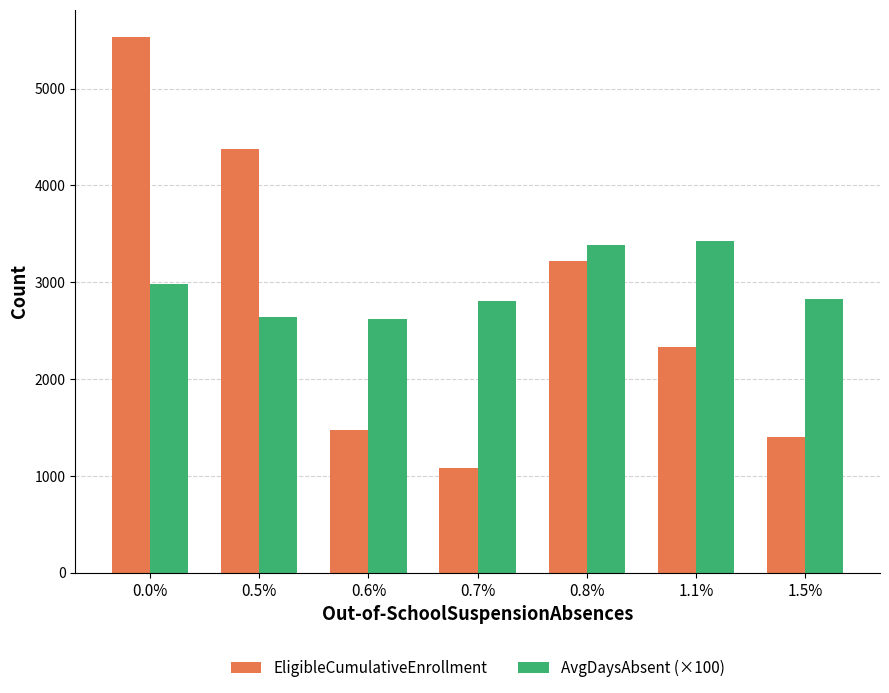

True or false: AvgDaysAbsent (×100) has a value of 1107.3 at 0.5%.

False